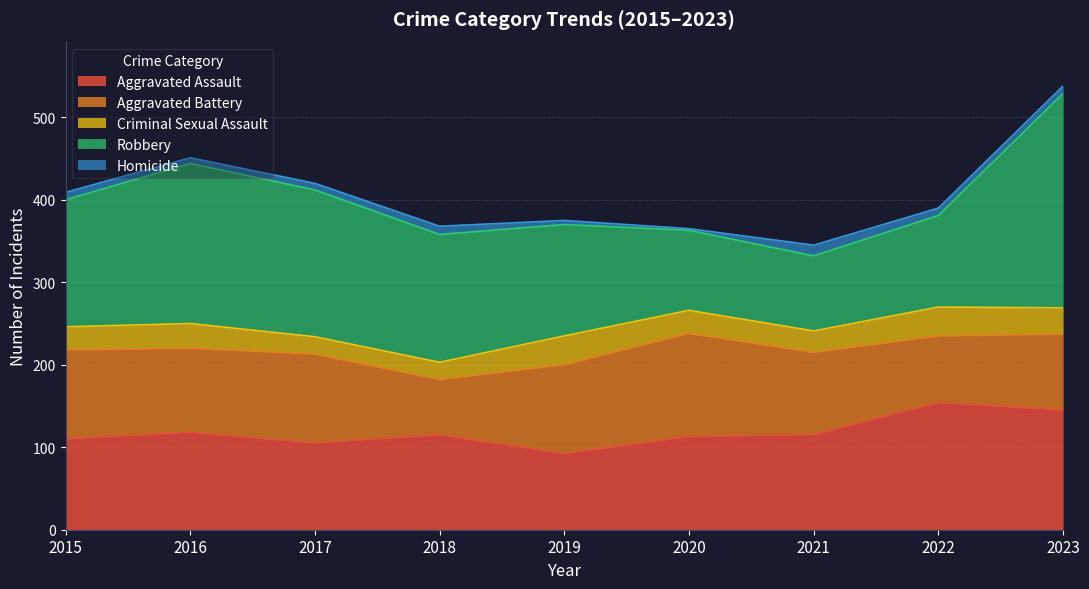

Between 2023 and 2018, which is larger?

2023